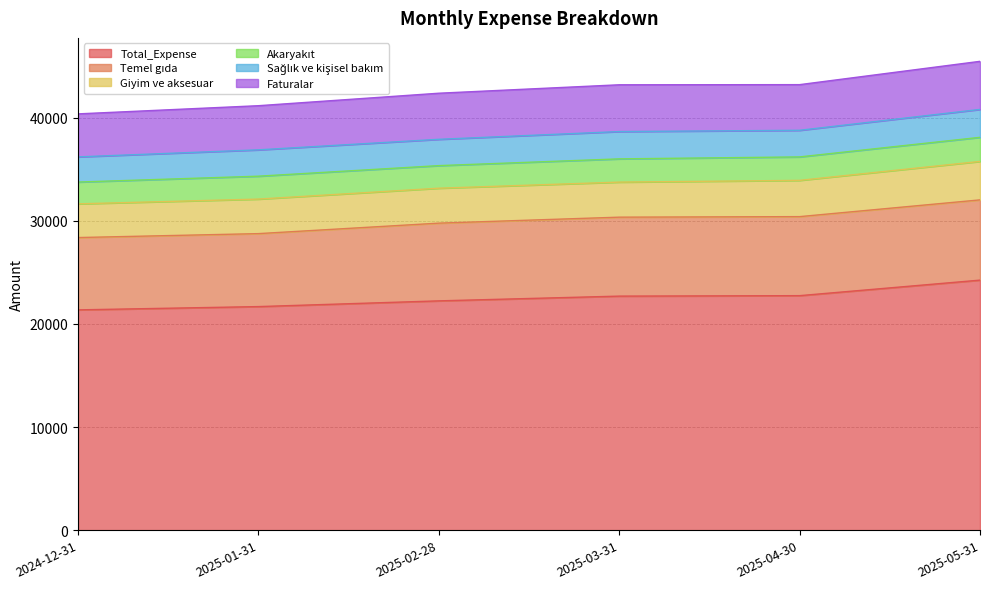

The value of Sağlık ve kişisel bakım at 2025-04-30 is 2580.8. True or false?

True